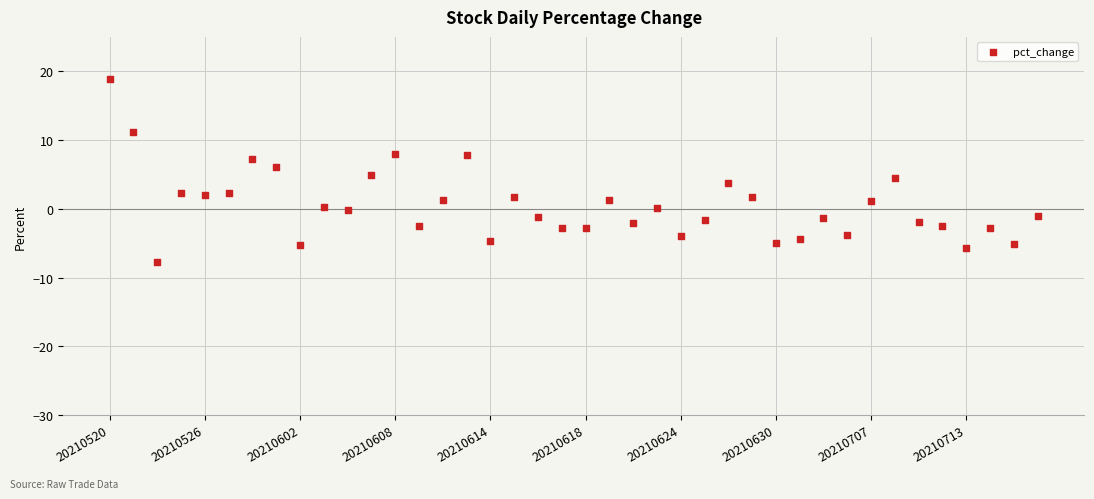

What is the range of Y values (max minus min)?

26.5